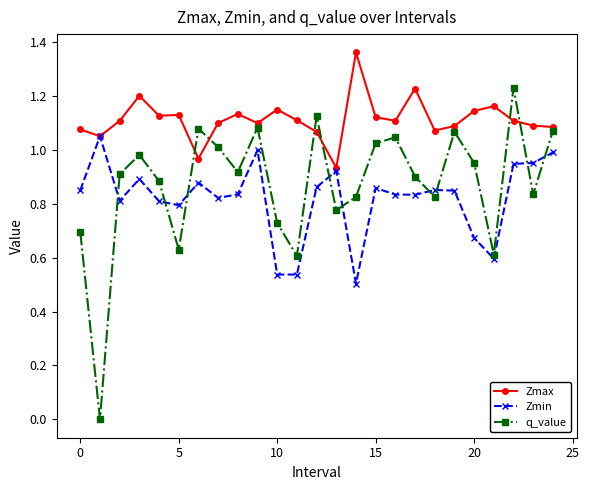

Which series has the widest spread of values?

q_value